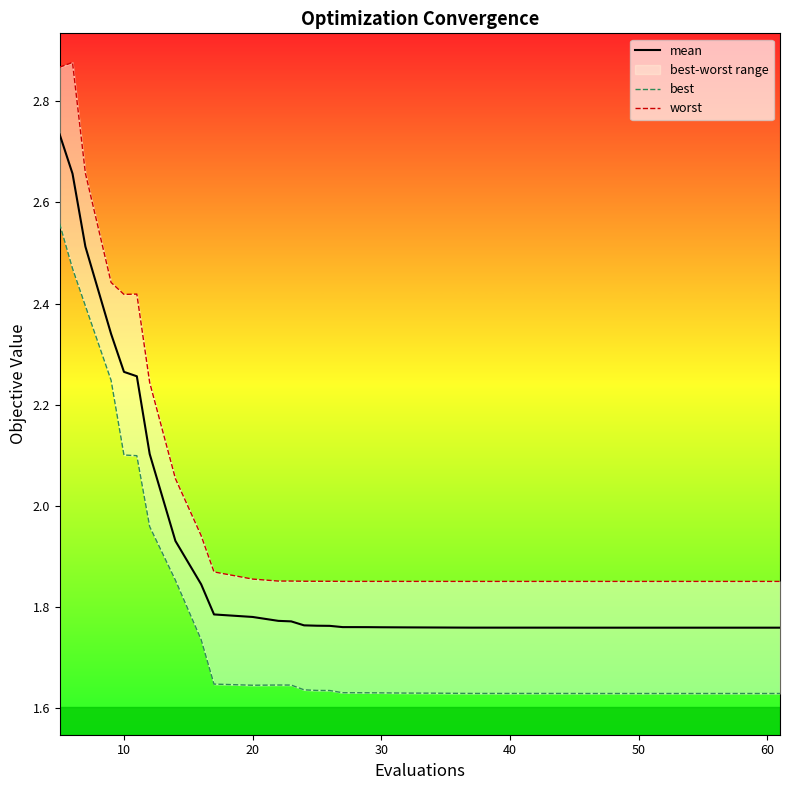

Which series has the widest spread of values?

worst